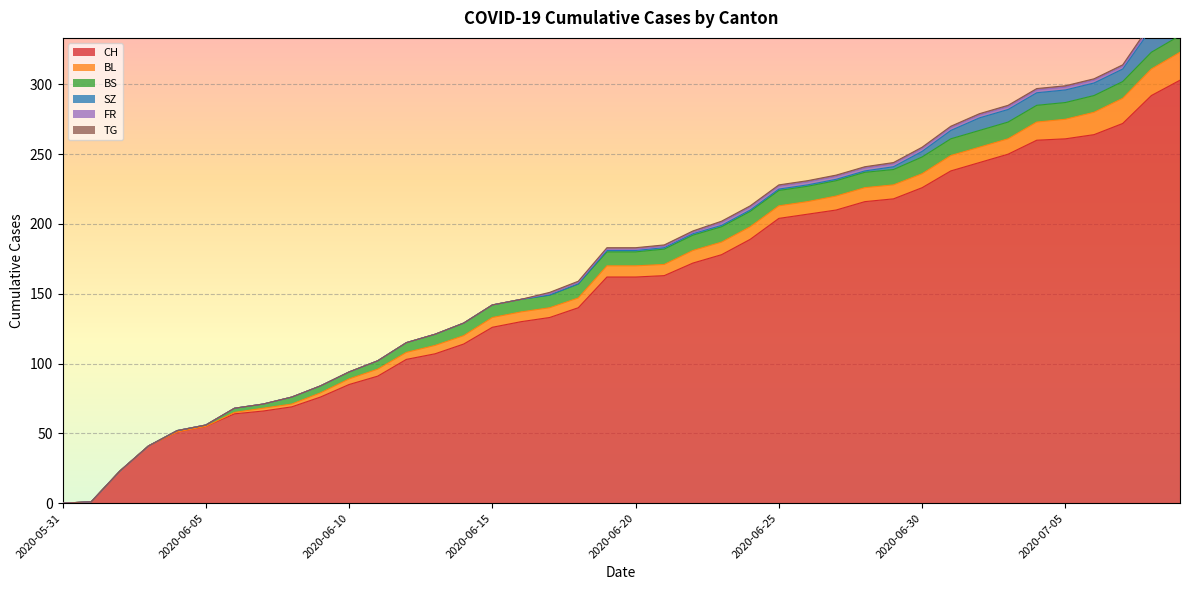

Which has a higher value, 2020-06-03 or 2020-06-28?

2020-06-28